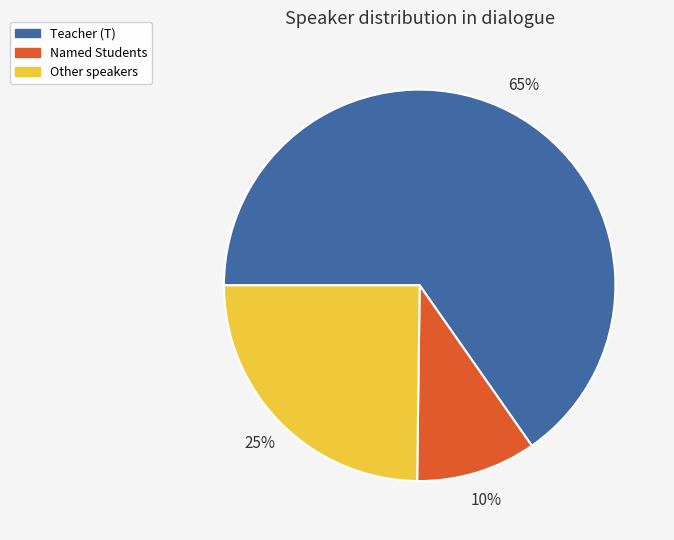

Does any single category account for the majority?

Yes